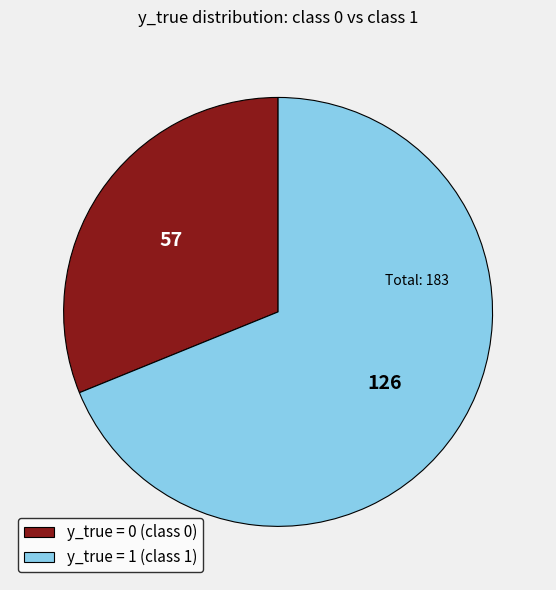

What is the ratio of the value at y_true = 1 to the value at y_true = 0?

2.2